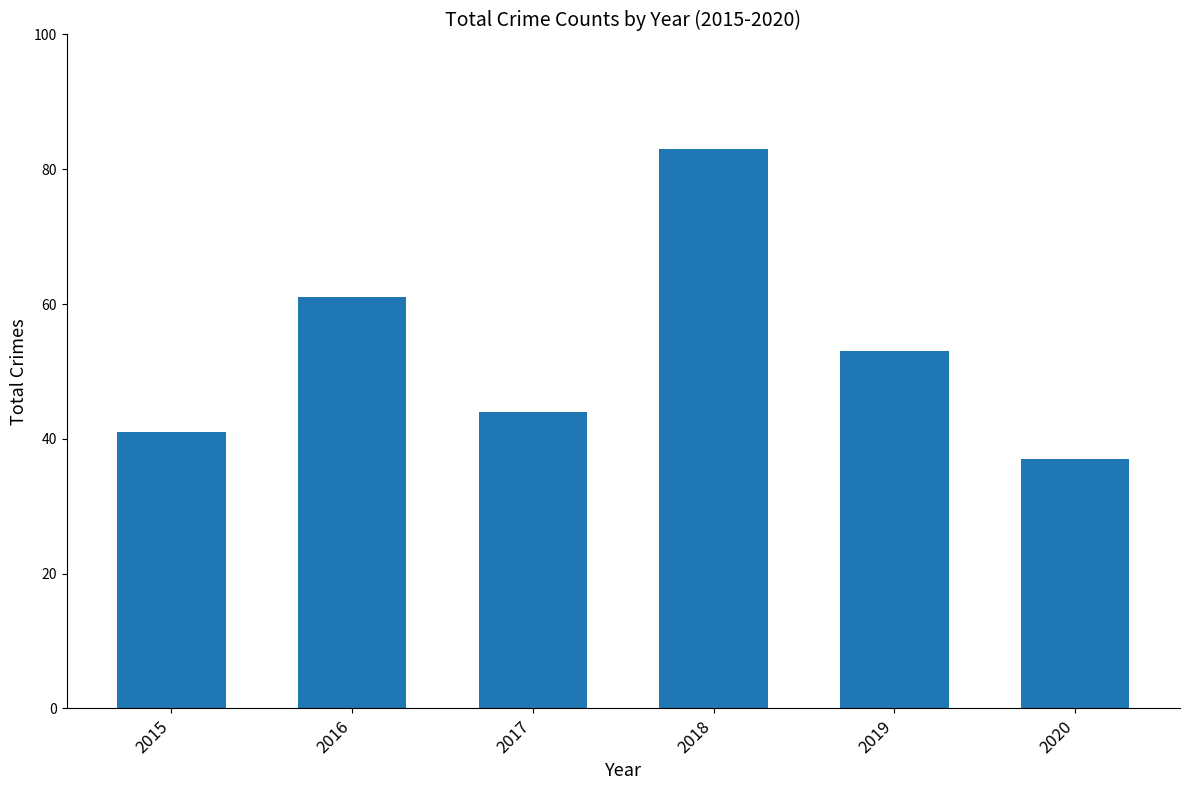

How many series are shown in this chart?

1